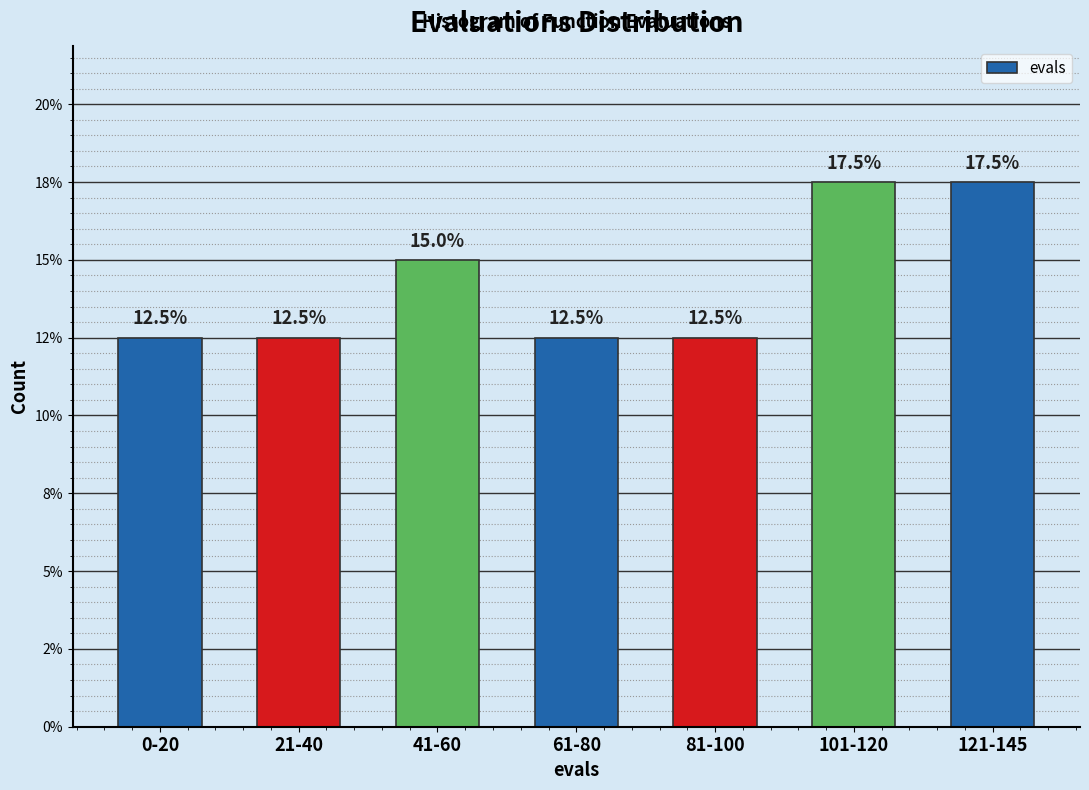

Does the chart contain any negative values?

No